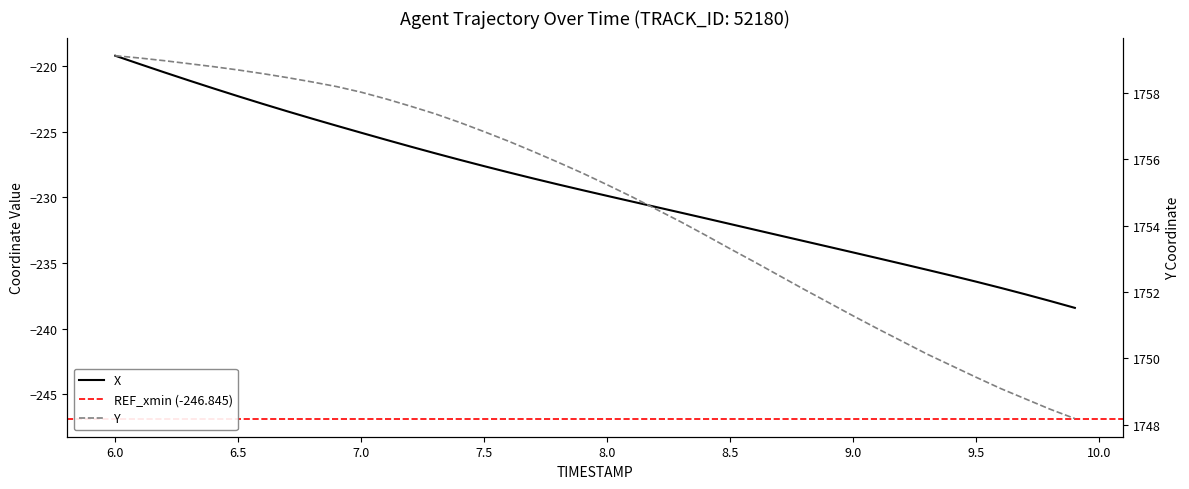

True or false: Y has a value of 1194.3 at 6.5.

False